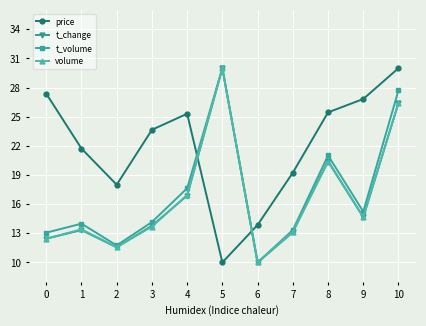

What is the total value across all series at 3?

65.3